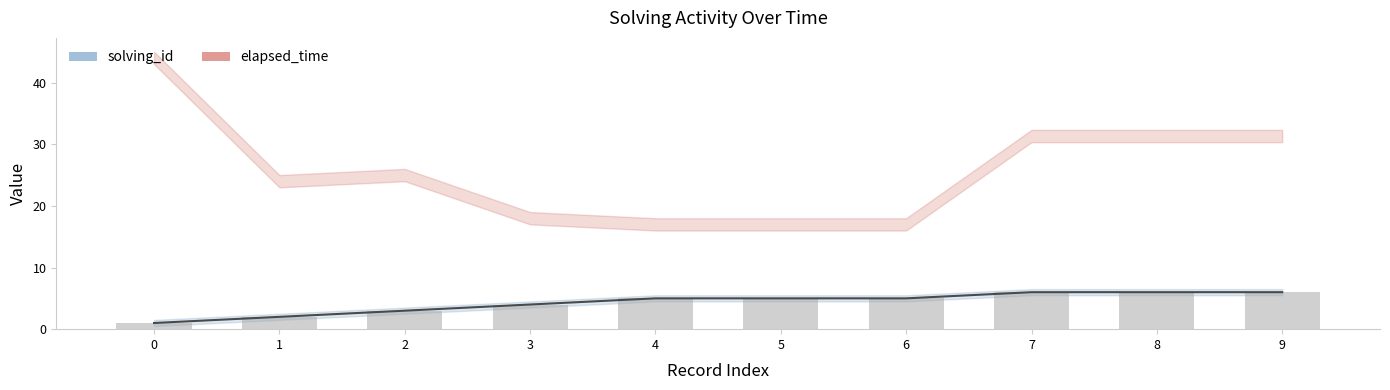

What is the value of the solving_id bar at the 7th from the left?

5.0